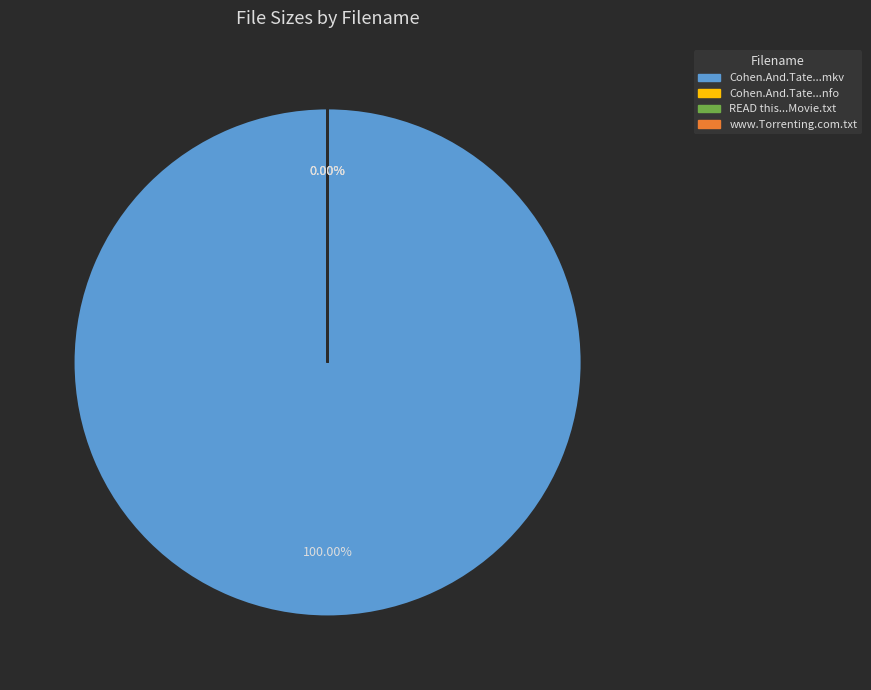

Is it true that www.Torrenting.com.txt is 0% of the pie?

True